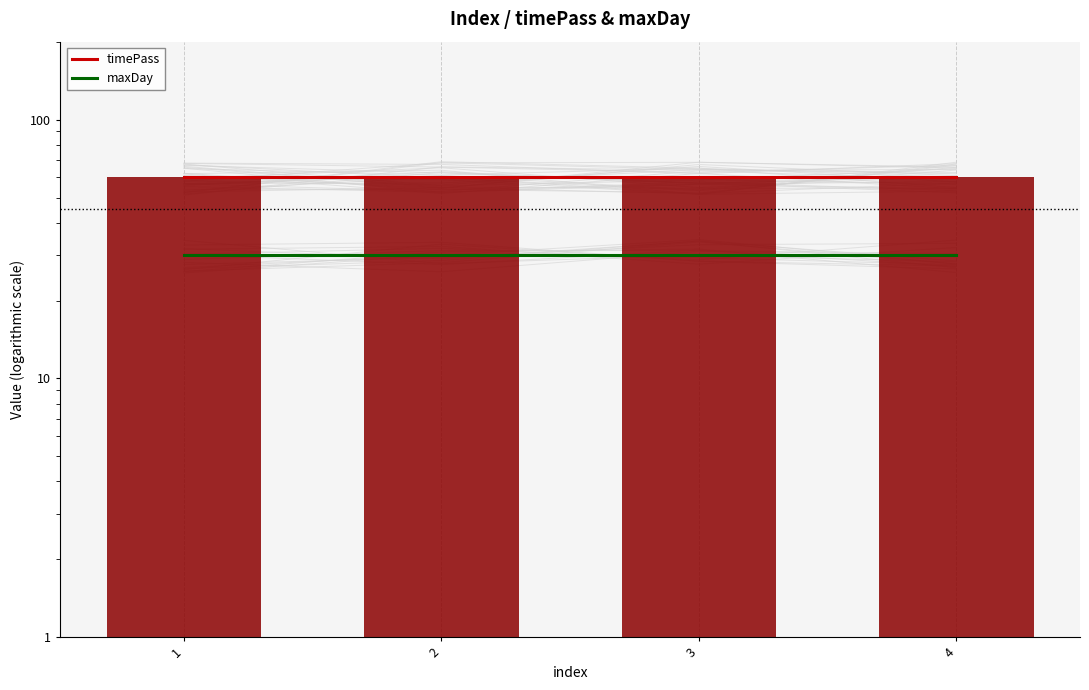

What is the total value across all series at 2?

90